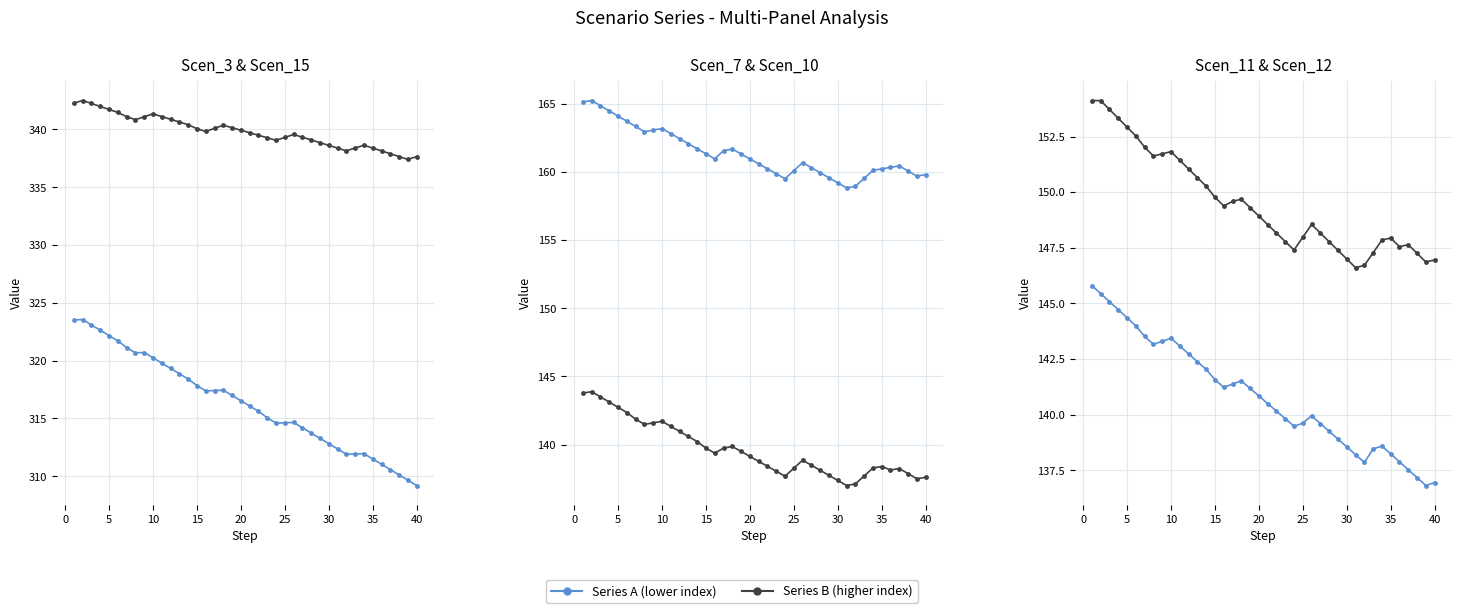

True or false: Scen_15 (Series B) and Scen_7 (Series A) intersect in this chart.

False